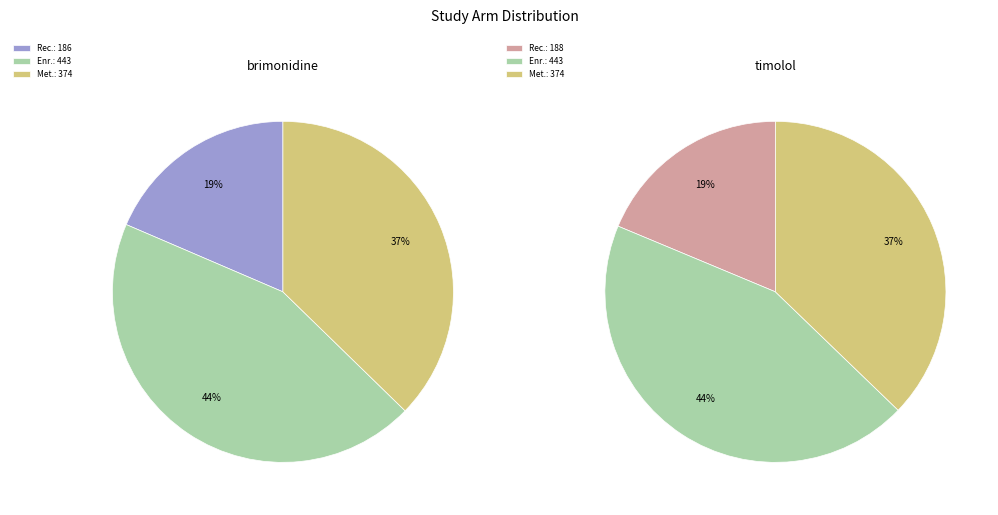

Does Enrolled (total) account for over 50% of the chart?

No